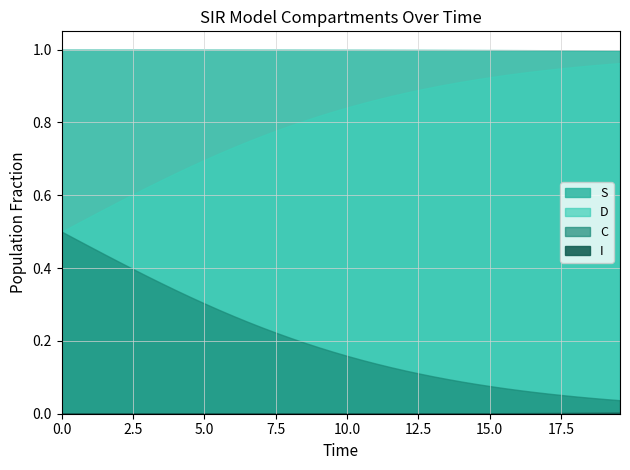

Which series changed the most between 12 and 25?

C